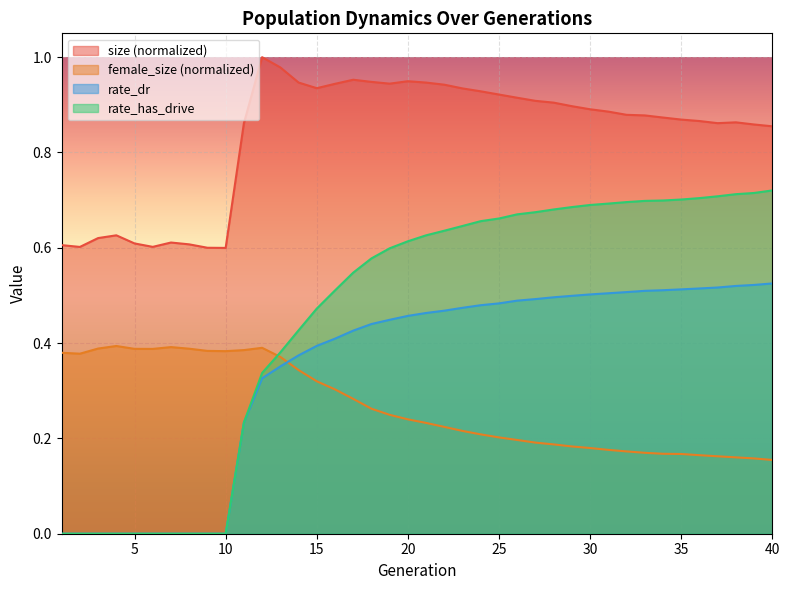

Is the value of female_size at 2 greater than the value of rate_dr at 3?

Yes